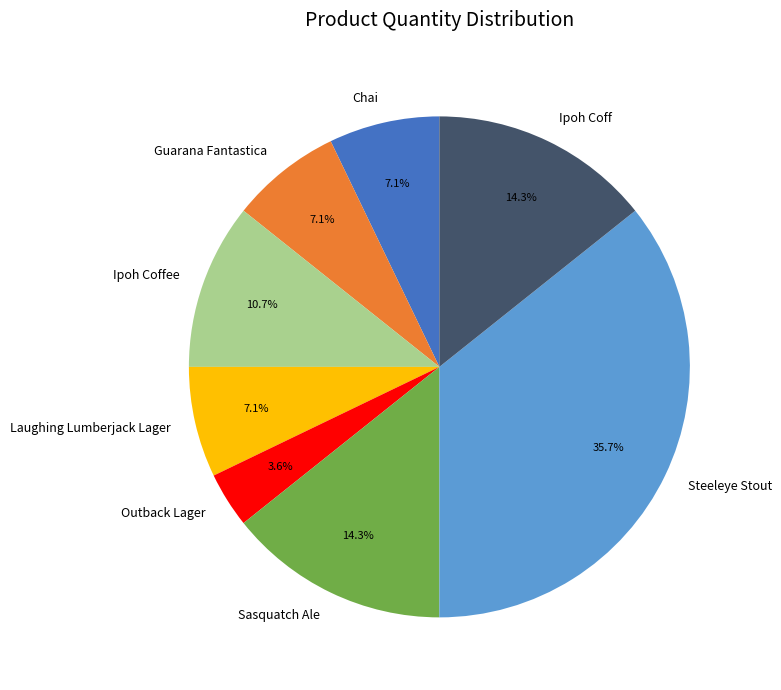

To the nearest percent, what portion does Steeleye Stout represent?

36%